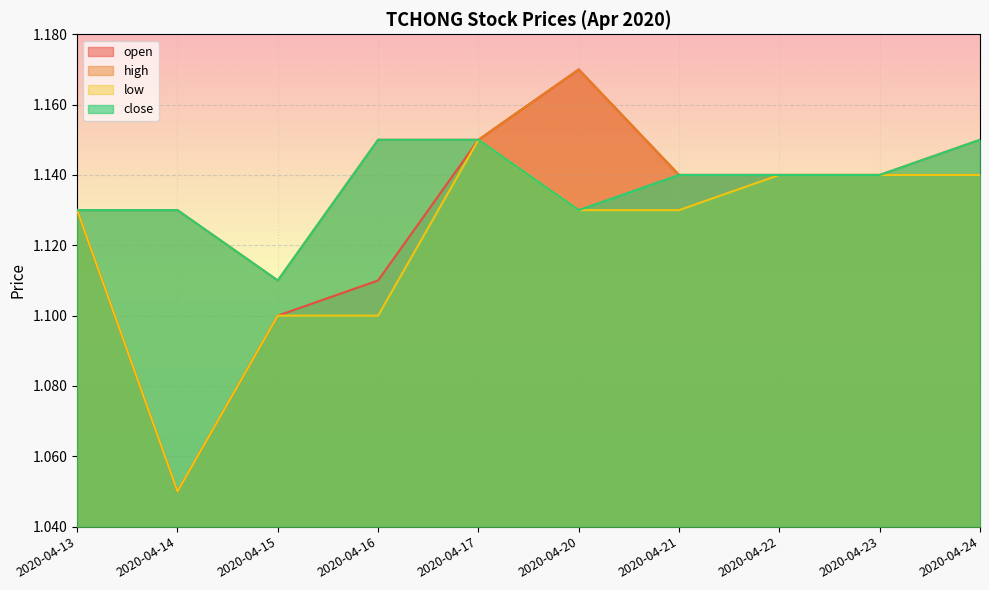

What is the value of the low point at the 7th from the left?

1.1